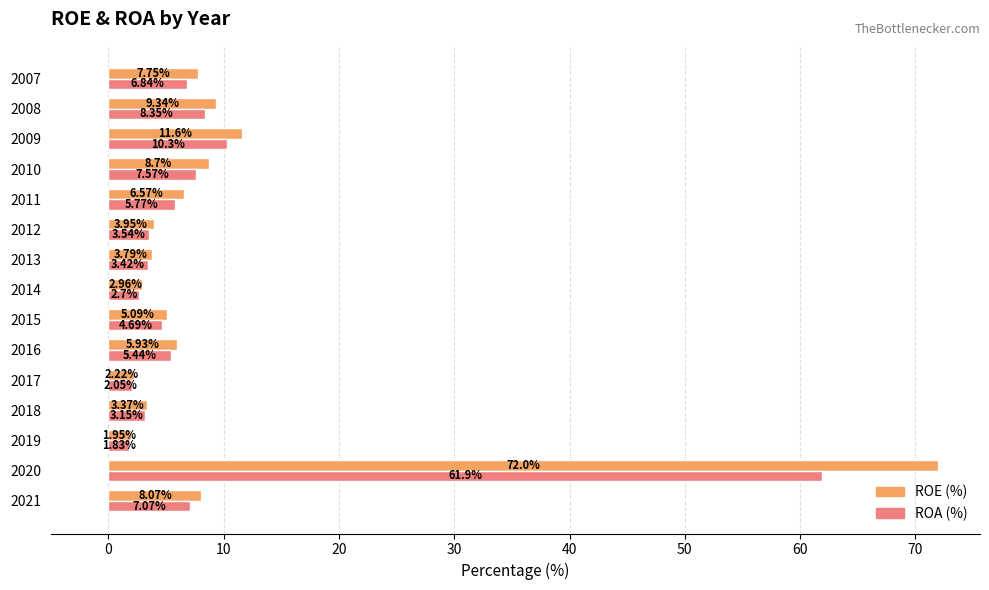

Which series has the largest total across all categories?

ROE (%)